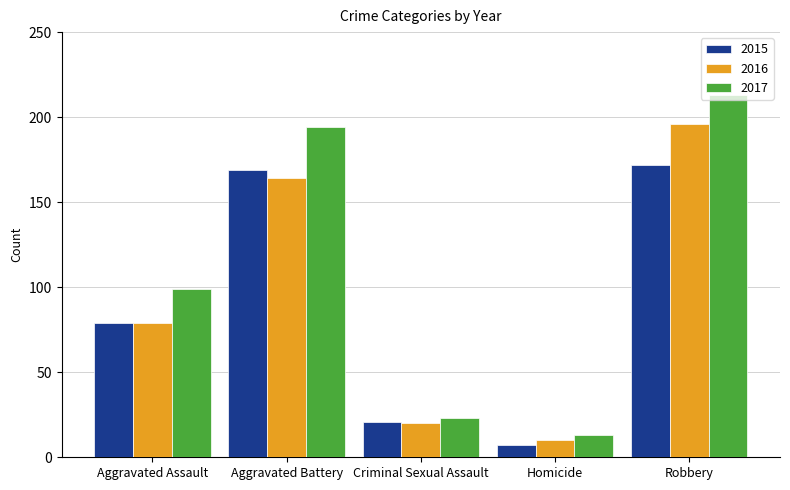

Reading right to left, list all the values displayed in this chart.

2015: Robbery=172	Homicide=7	Criminal Sexual Assault=21	Aggravated Battery=169	Aggravated Assault=79
2016: Robbery=196	Homicide=10	Criminal Sexual Assault=20	Aggravated Battery=164	Aggravated Assault=79
2017: Robbery=213	Homicide=13	Criminal Sexual Assault=23	Aggravated Battery=194	Aggravated Assault=99